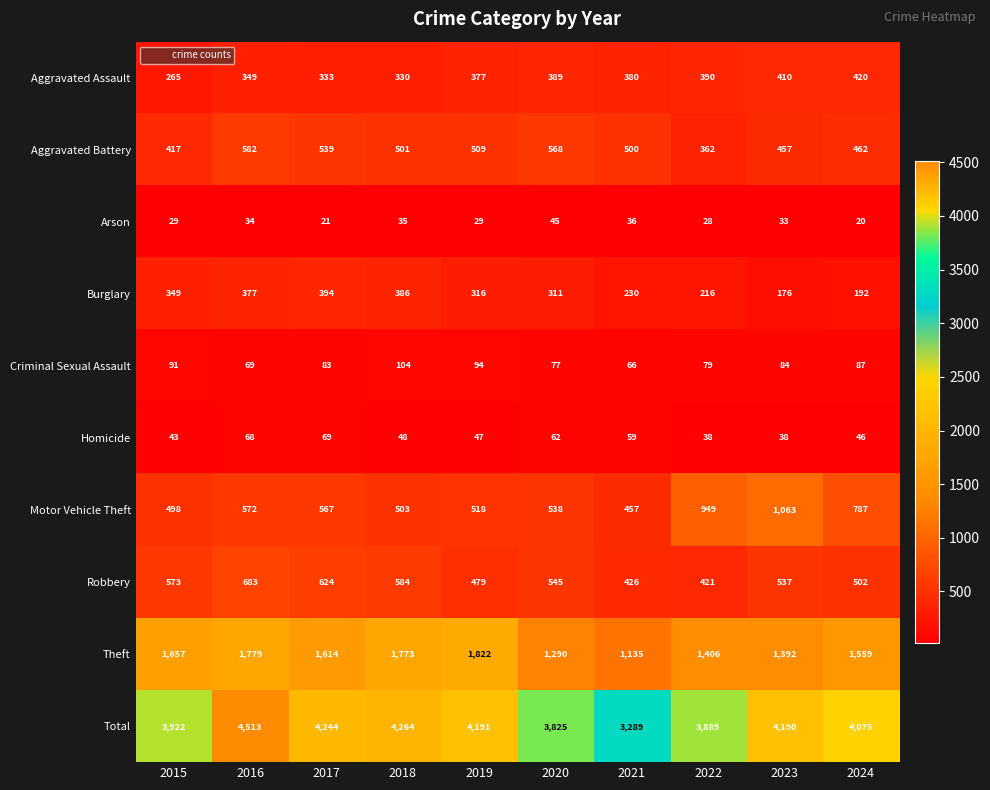

What is the total value across all series at 2021?

6578